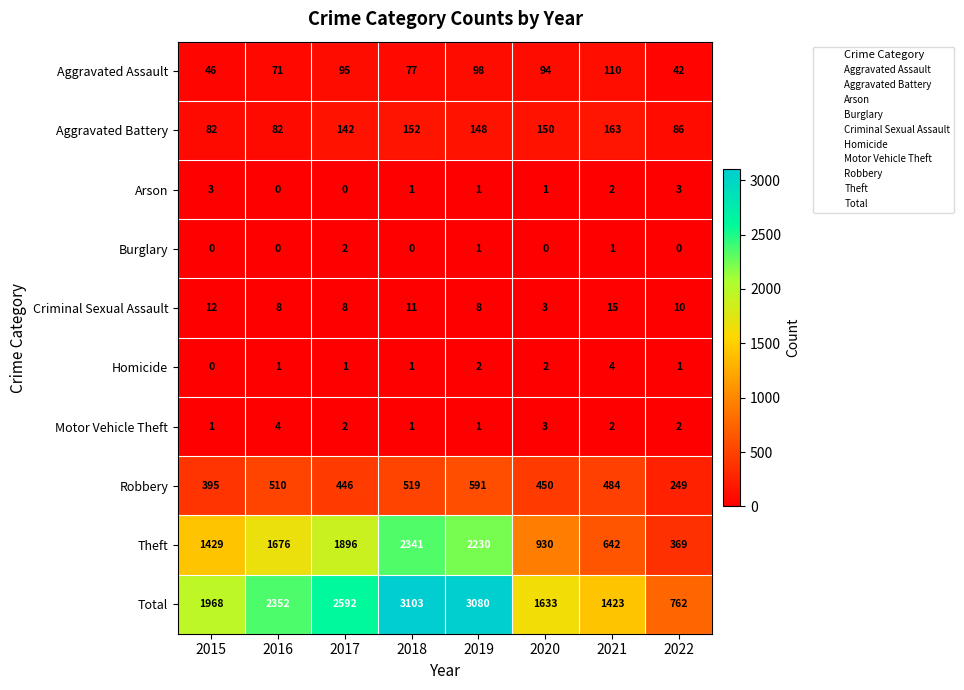

The value of Aggravated Assault at 2017 is 95. True or false?

True